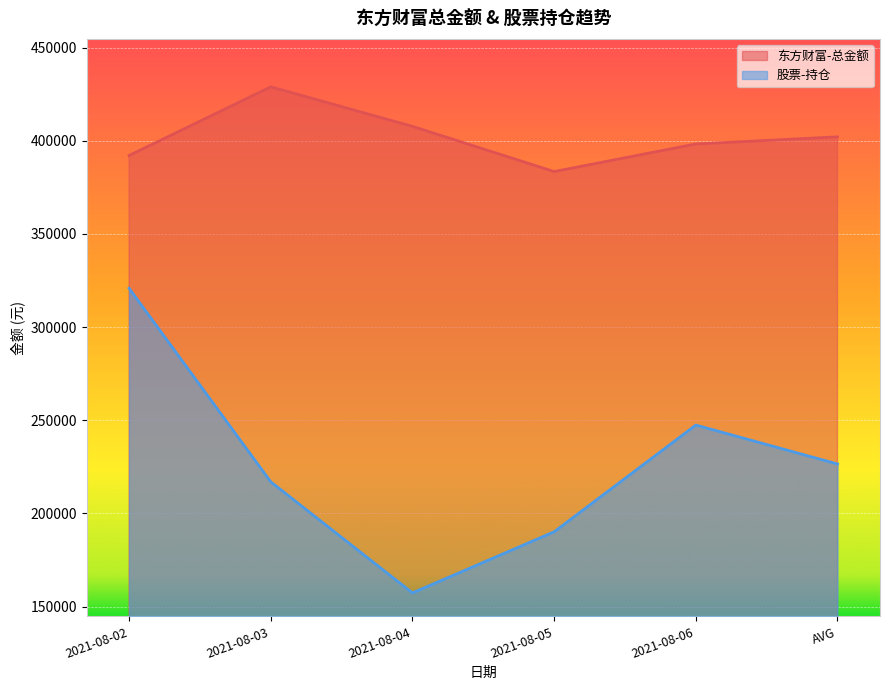

What is the approximate value of 股票-持仓 at 2021-08-02?

320852.7